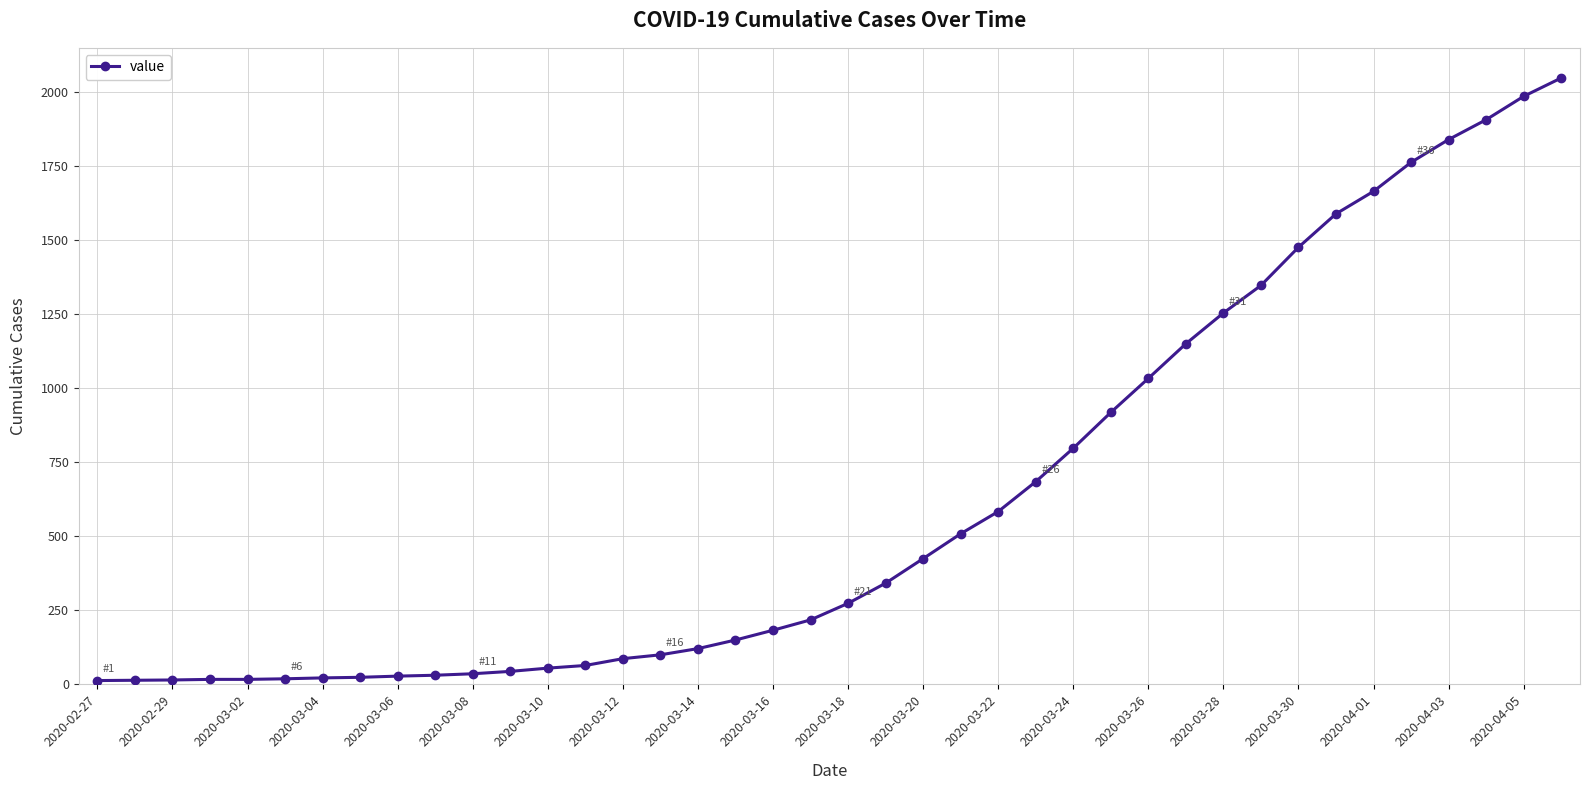

What is the difference between the maximum and second lowest values?

2035